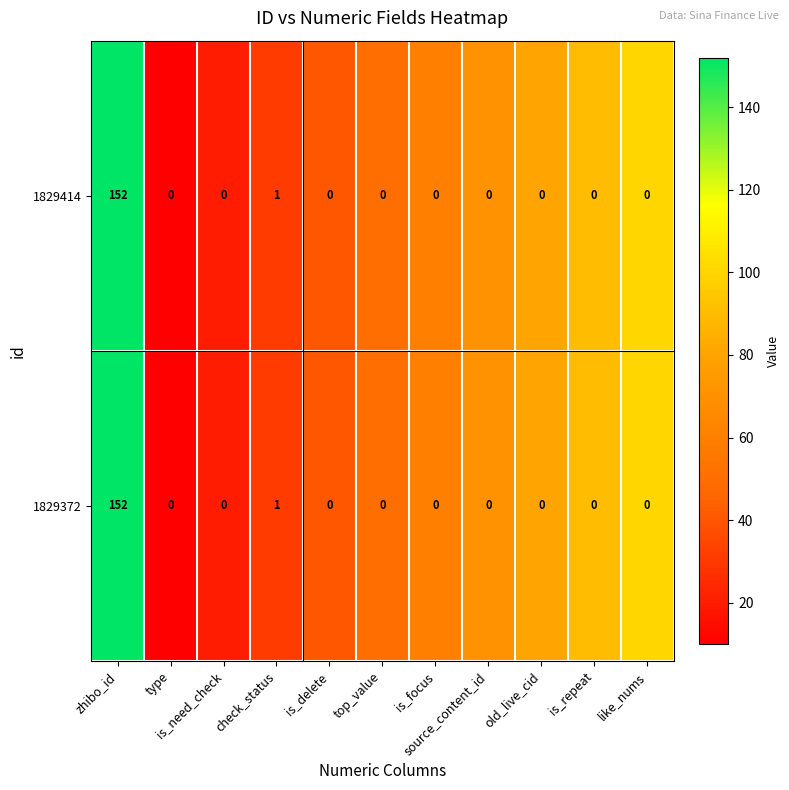

What is the maximum value for 1829414?

152